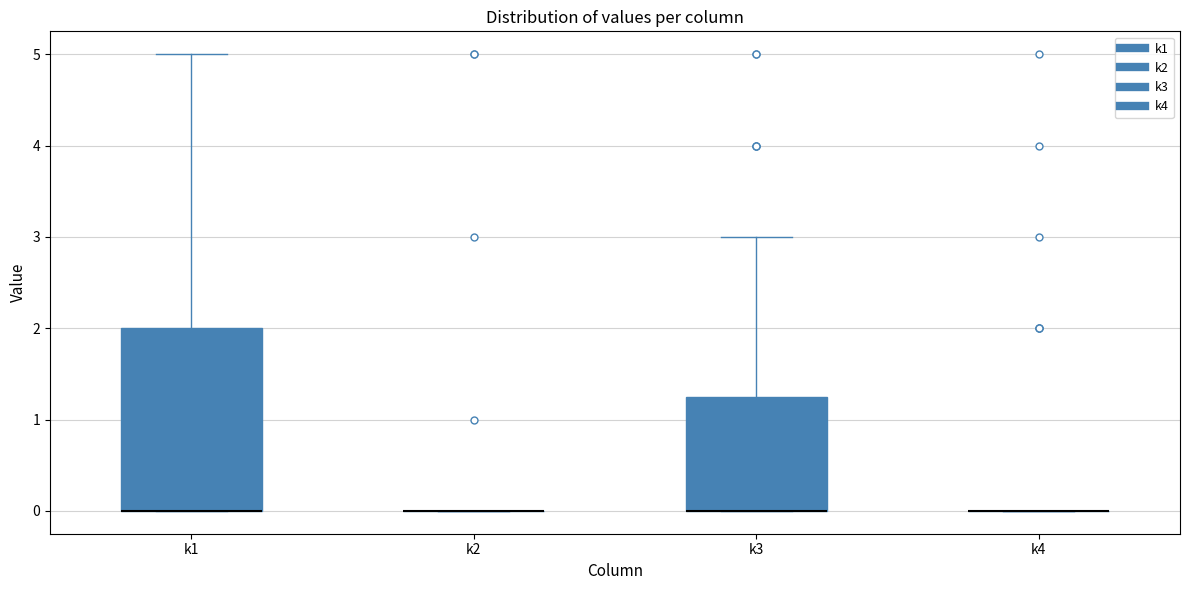

Which box is the tallest, from its lower edge to its upper edge?

k1